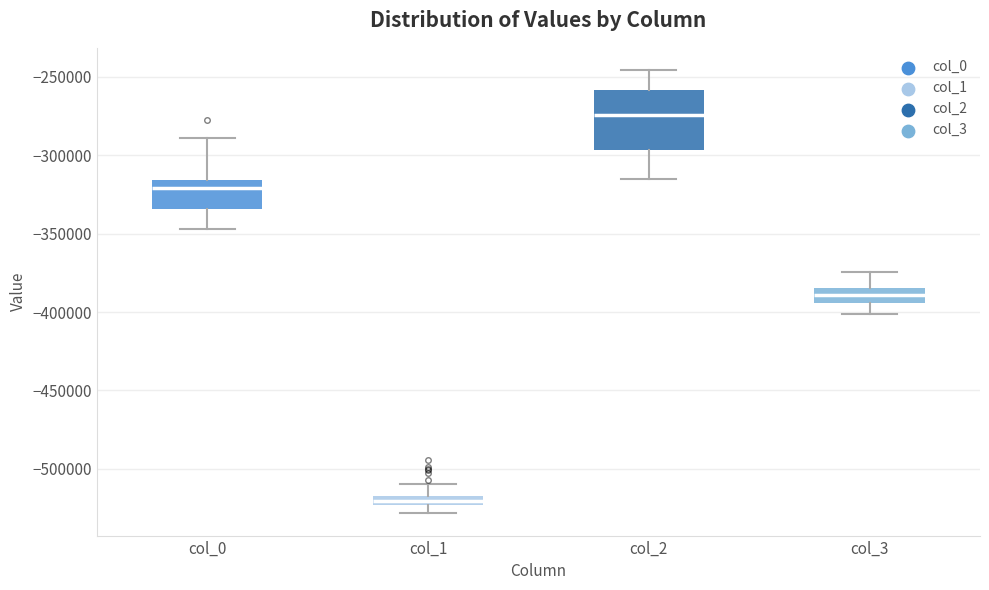

Which box's median line is the lowest?

col_1